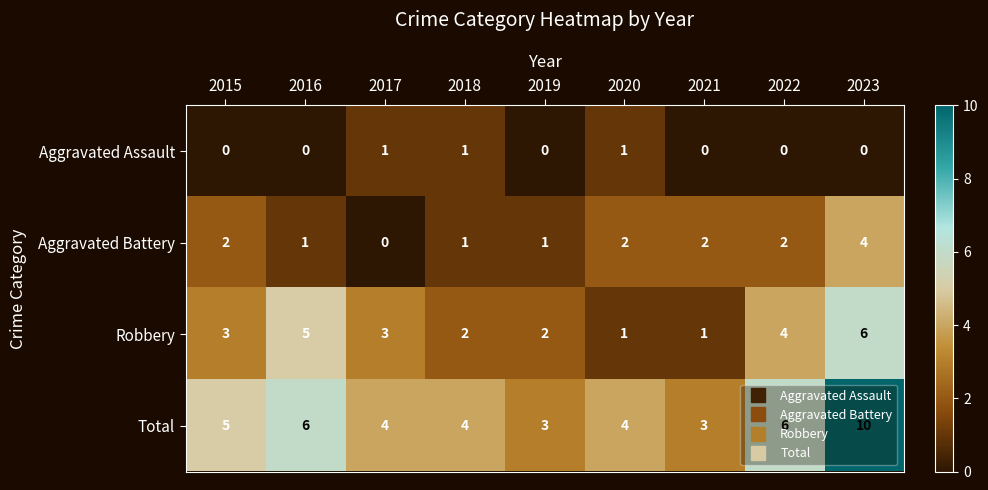

Which series has the largest total across all categories?

Total